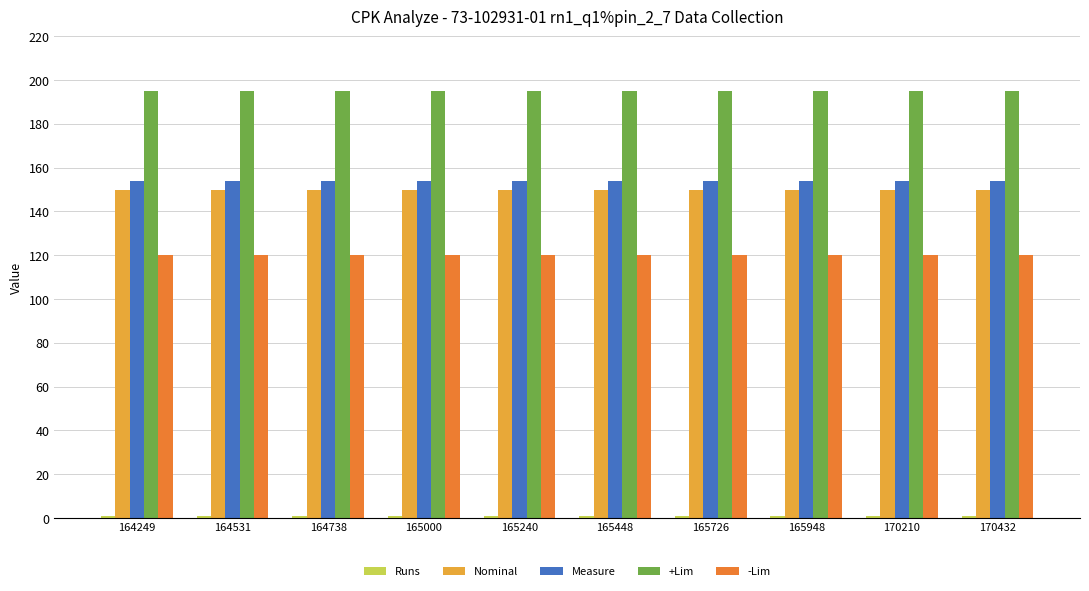

What is the total value across all series at 170210?

620.0